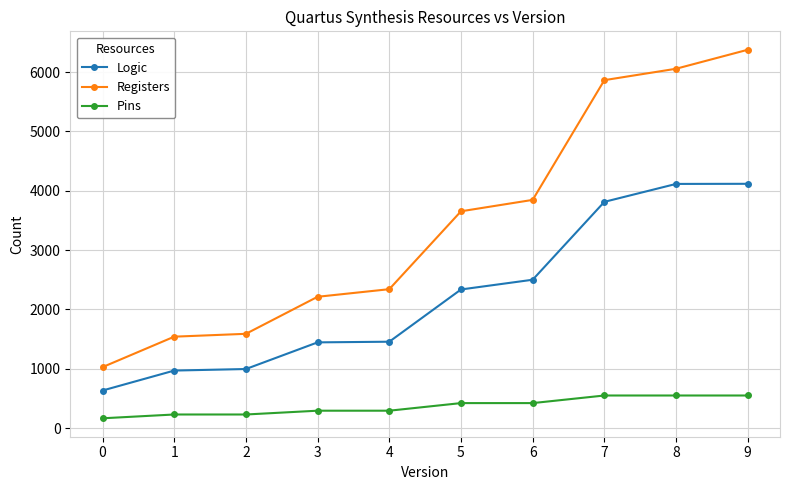

The value of Registers at 5 is 5275. True or false?

False